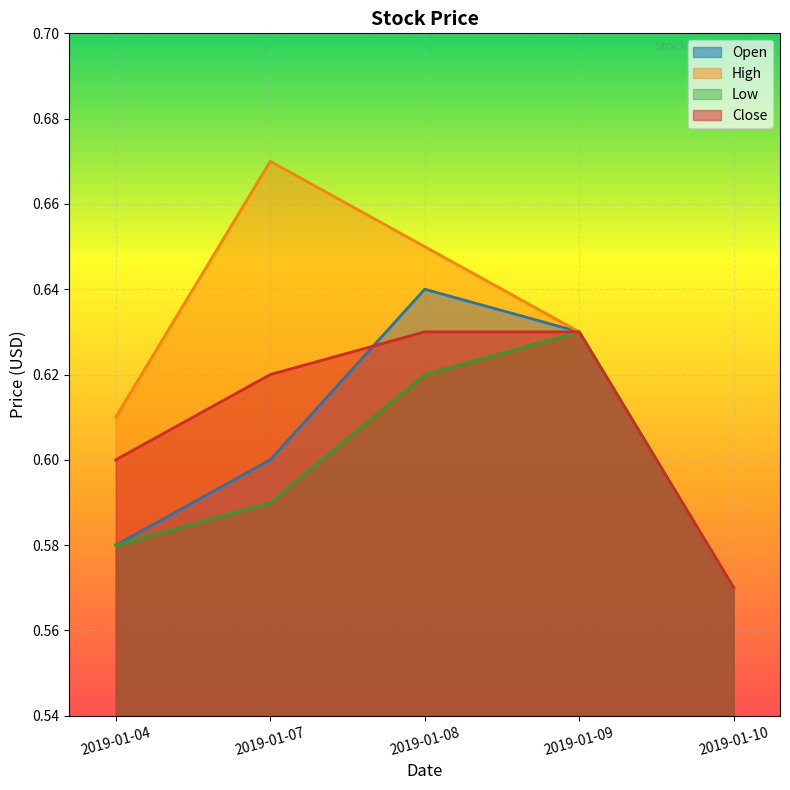

Which series has the largest total across all categories?

High